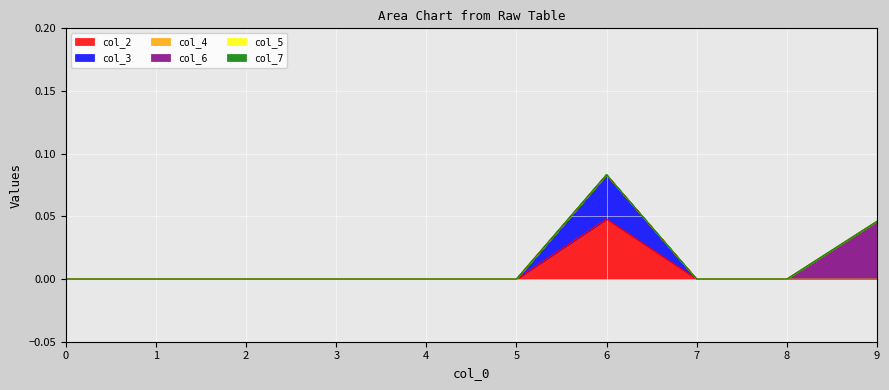

List the series in order of their peak value, lowest first.

col_4, col_5, col_7, col_3, col_6, col_2